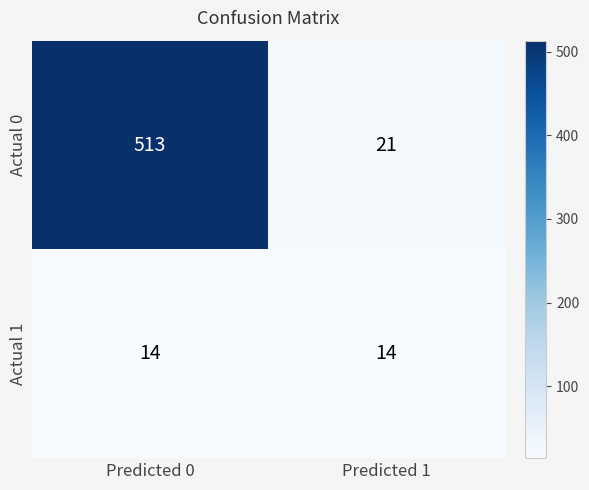

Which series changed the most between Predicted 0 and Predicted 1?

Actual 0